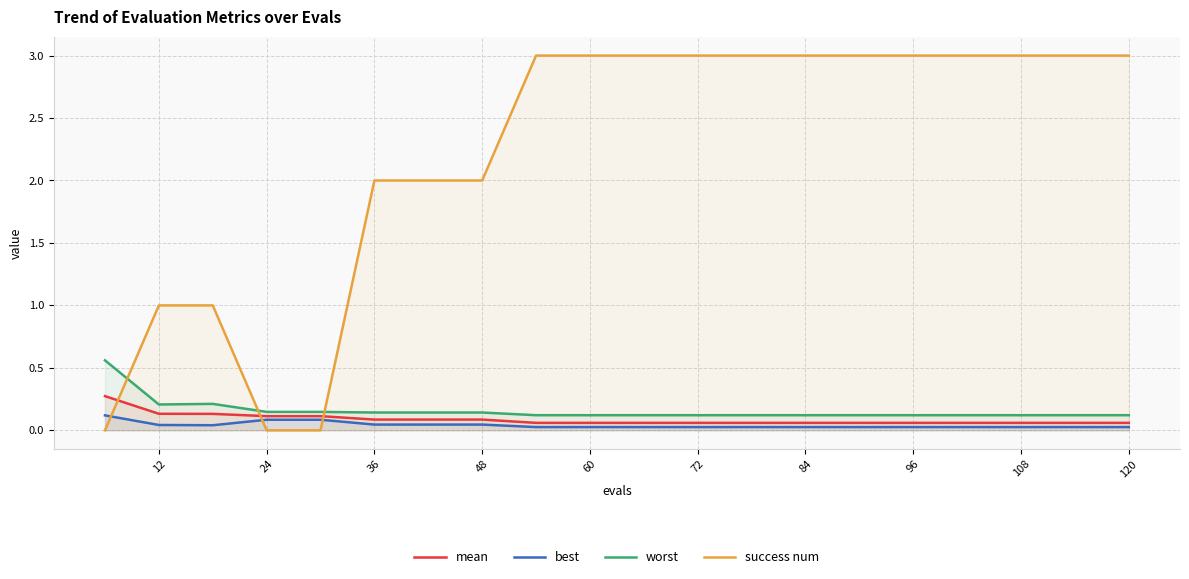

What is the minimum value for mean?

0.1